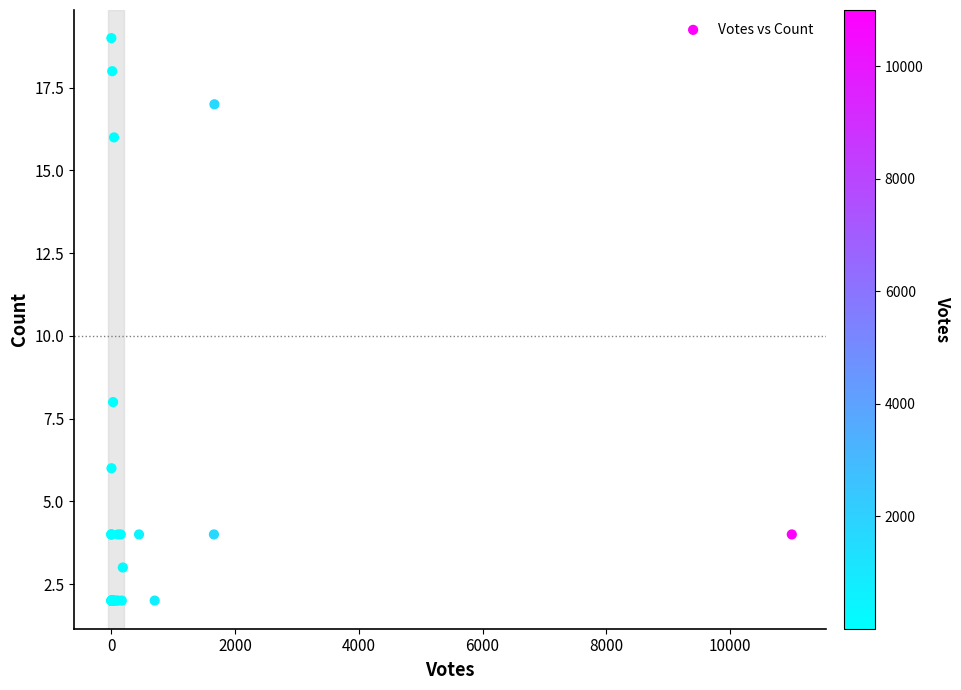

What Y value in the scatter plot is closest to 10?

8